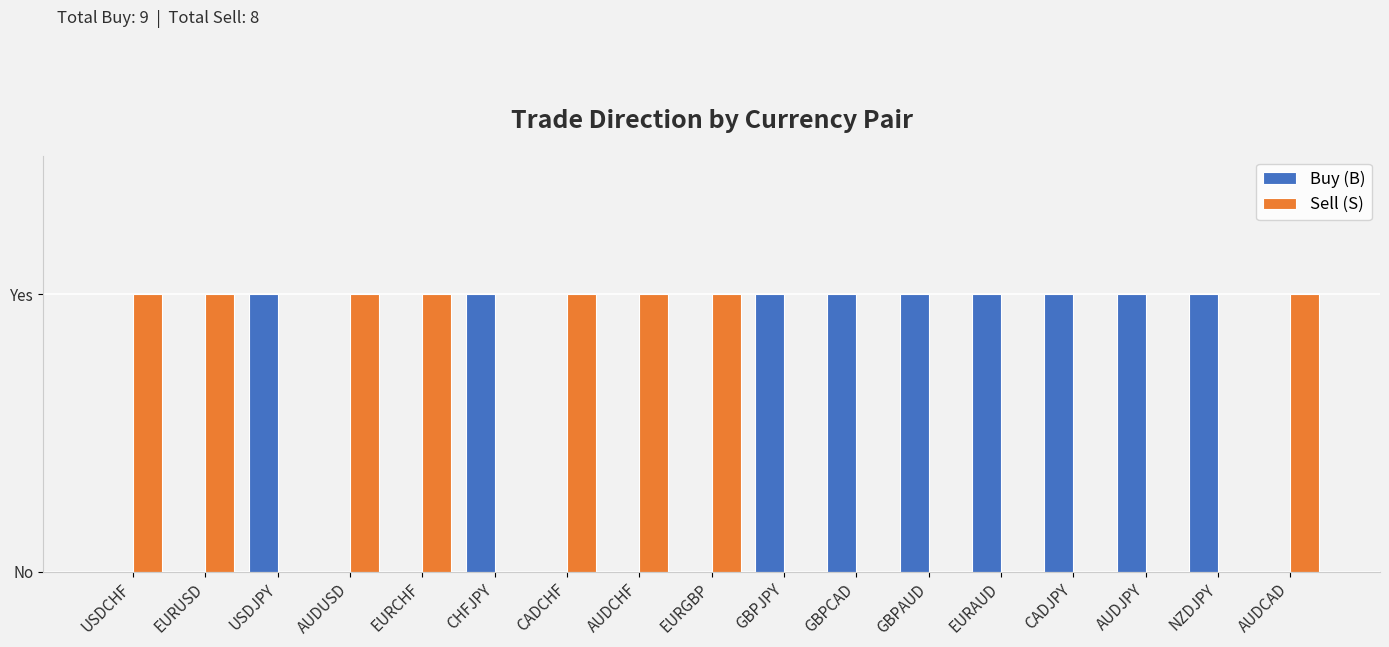

What are all the series names shown in the legend?

Buy (B), Sell (S)